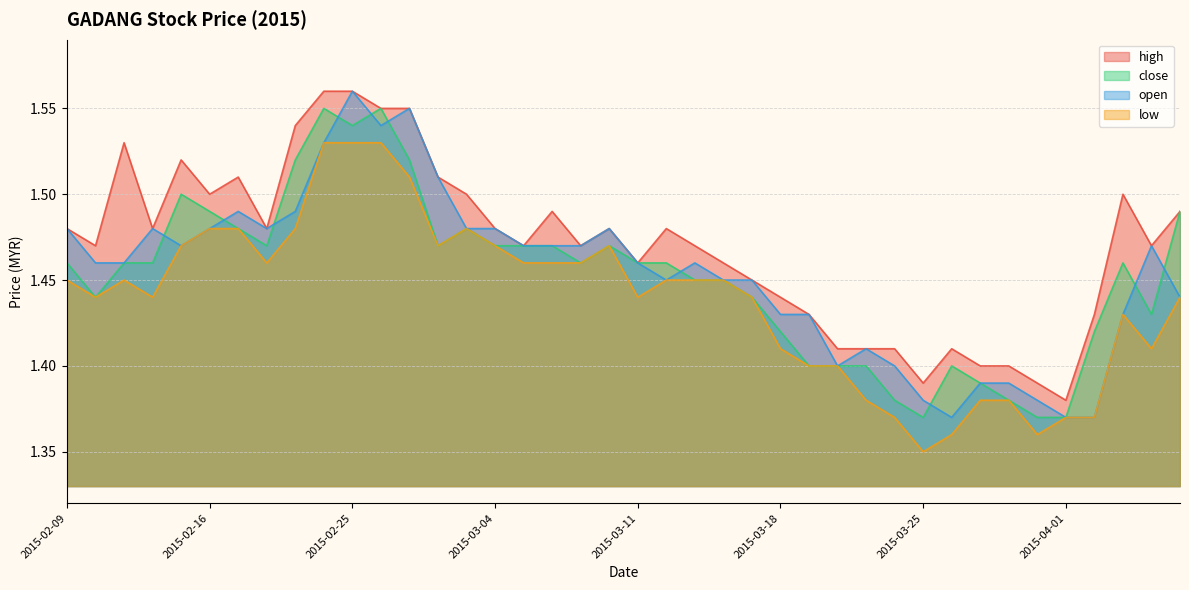

The close series shows 1.5 at 2015-04-07. True or false?

True